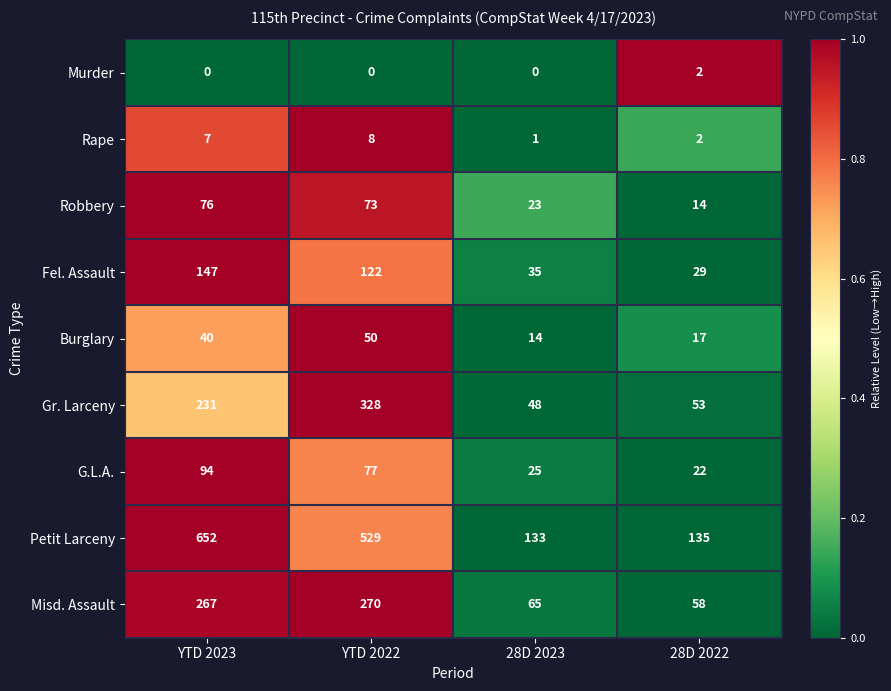

Between 28D 2023 and 28D 2022, which series saw the biggest shift?

Robbery